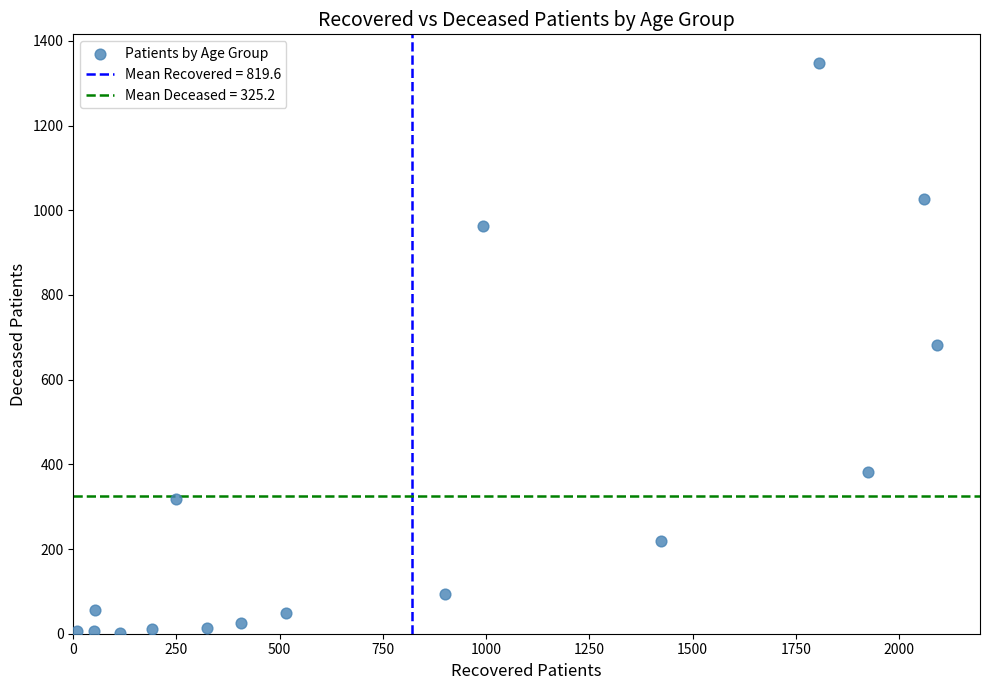

What is the range of Y values (max minus min)?

1347